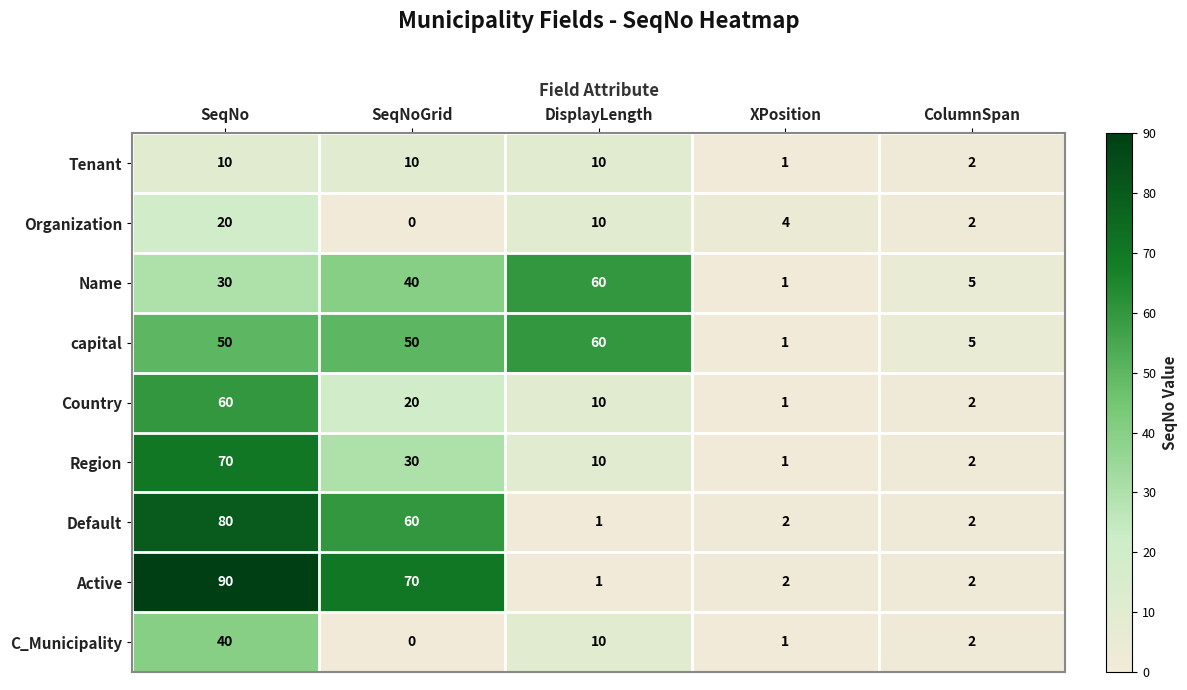

List the labels in order of Country value, smallest first.

XPosition, ColumnSpan, DisplayLength, SeqNoGrid, SeqNo